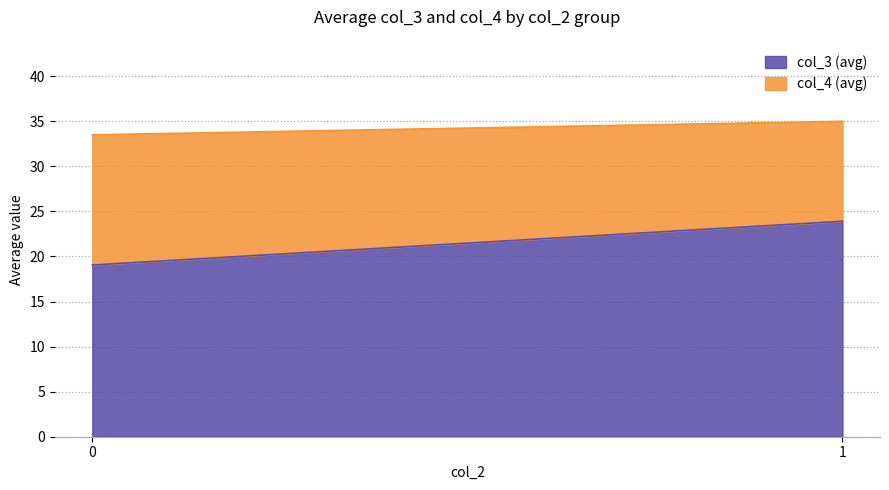

What is the lowest value of the col_3 (avg) series?

19.1